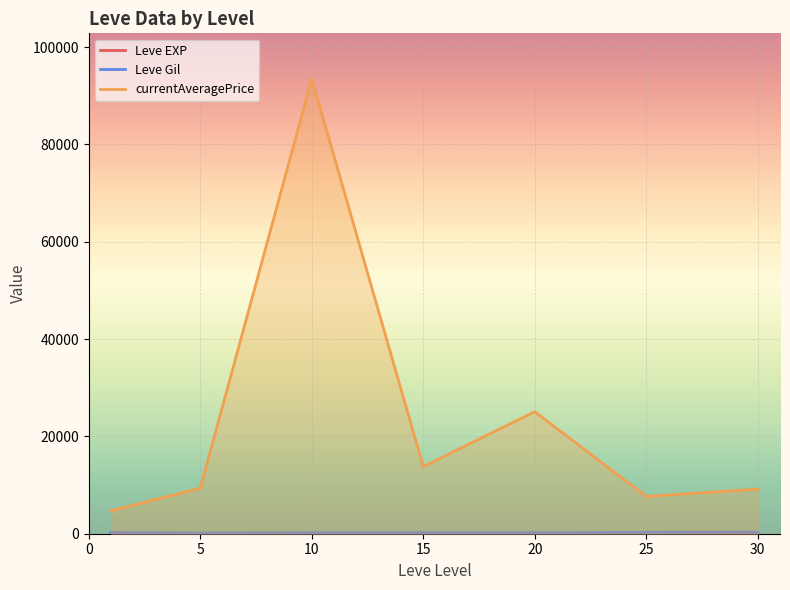

True or false: Leve Gil has a value of 234.2 at 15.

True